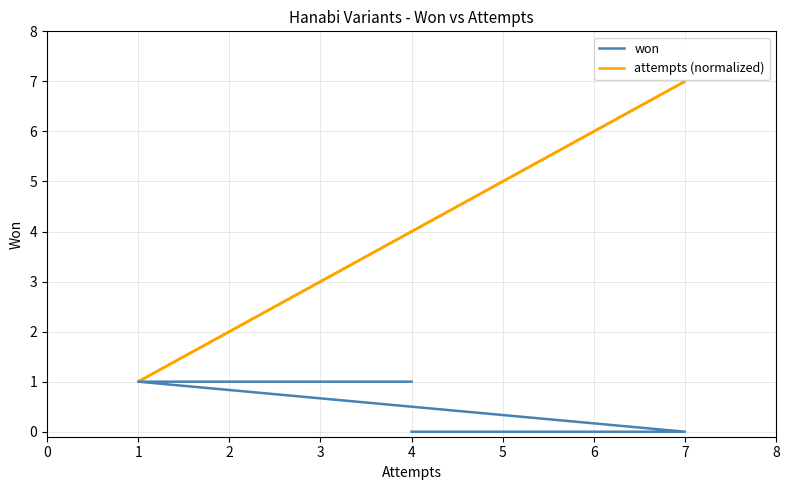

What is the difference between the maximum and minimum values in the attempts (normalized) series?

6